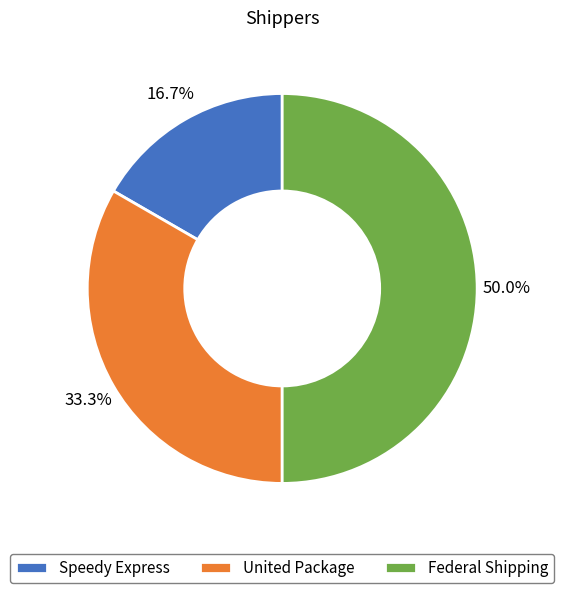

To the nearest percent, what percentage of the pie is Federal Shipping?

50%